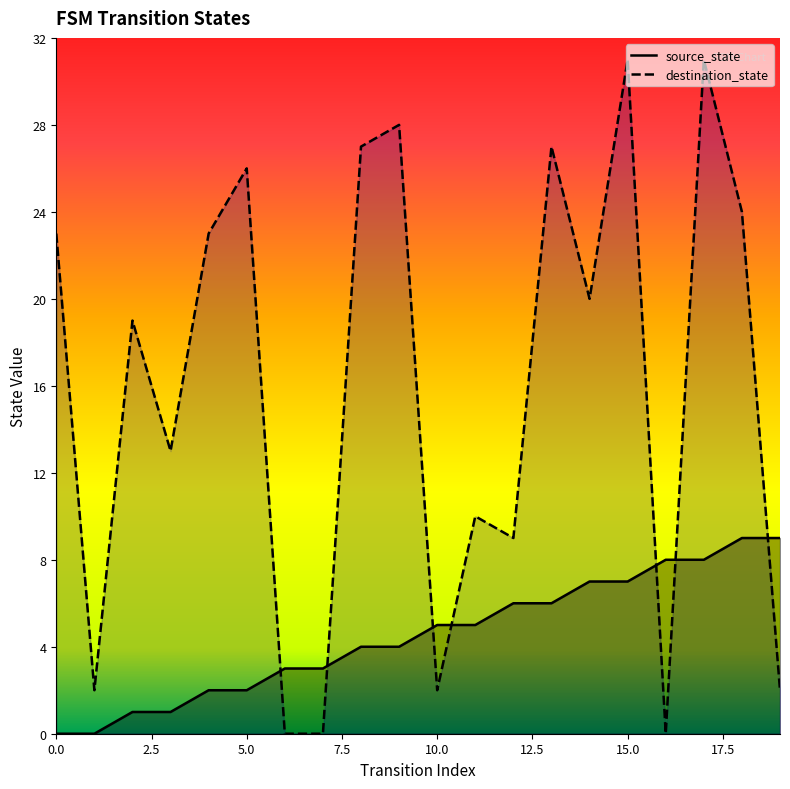

Reading left to right, extract all data points from this chart.

source_state: 0	0	1	1	2	2	3	3	4	4	5	5	6	6	7	7	8	8	9	9
destination_state: 23	2	19	13	23	26	0	0	27	28	2	10	9	27	20	31	0	31	24	2